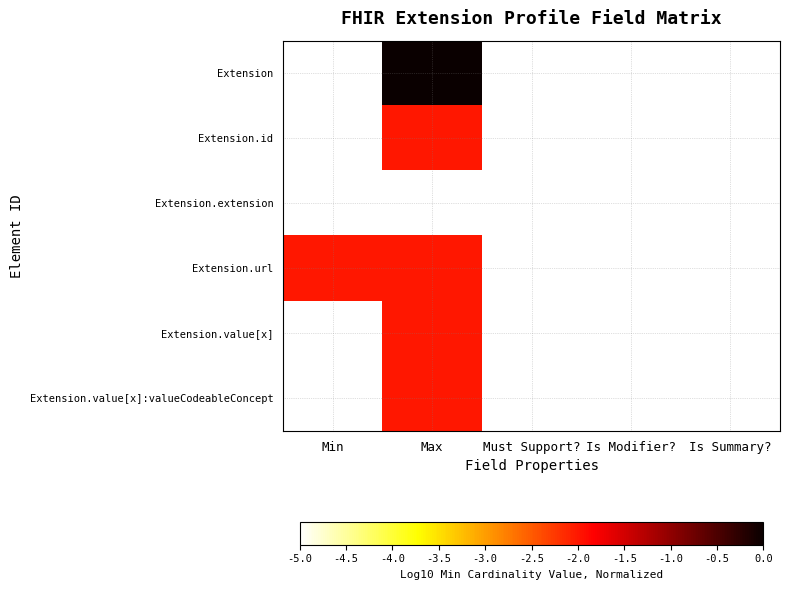

Which series has the widest spread of values?

Extension